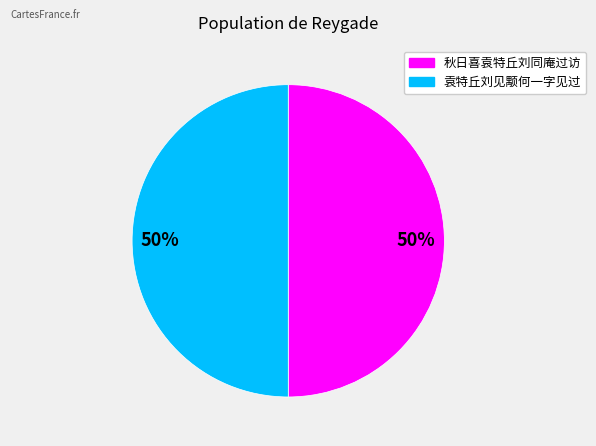

Is the sum of 袁特丘刘见颙何一字见过 and 秋日喜袁特丘刘同庵过访 greater than half?

Yes